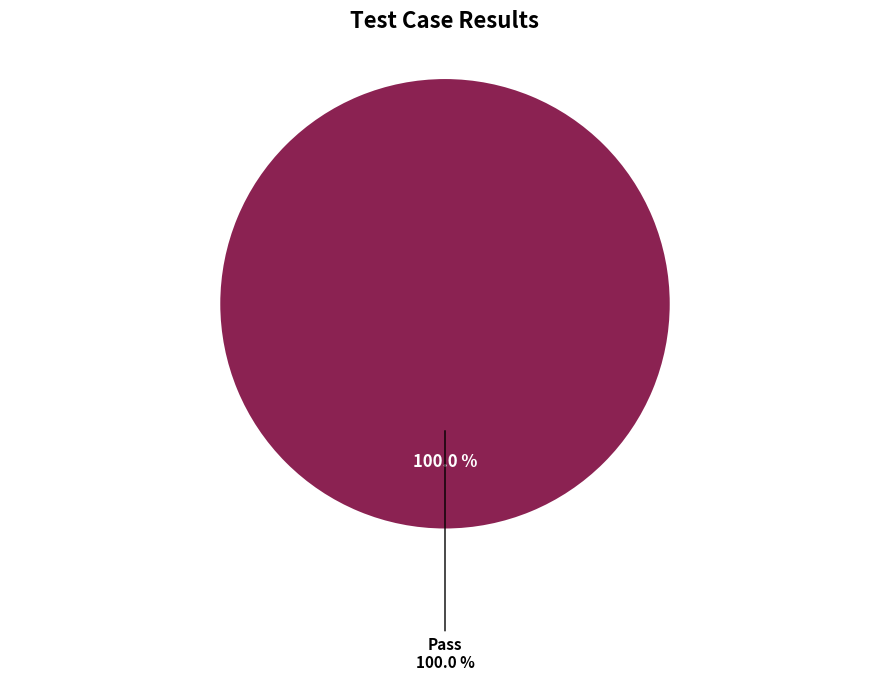

Do Fail and Not executed together represent more than half of the pie?

No